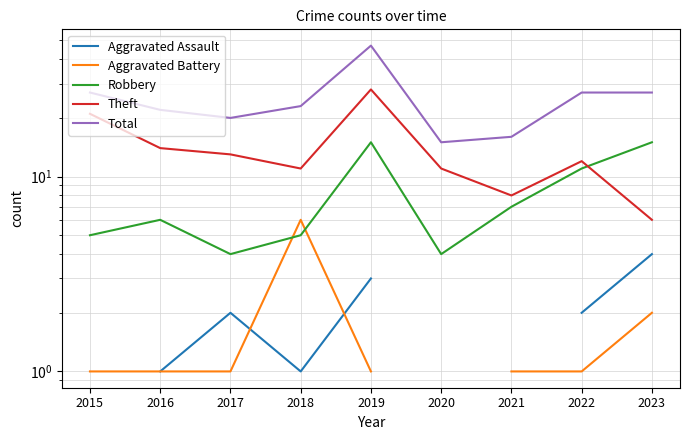

How many interior local valleys does the Total series have?

2